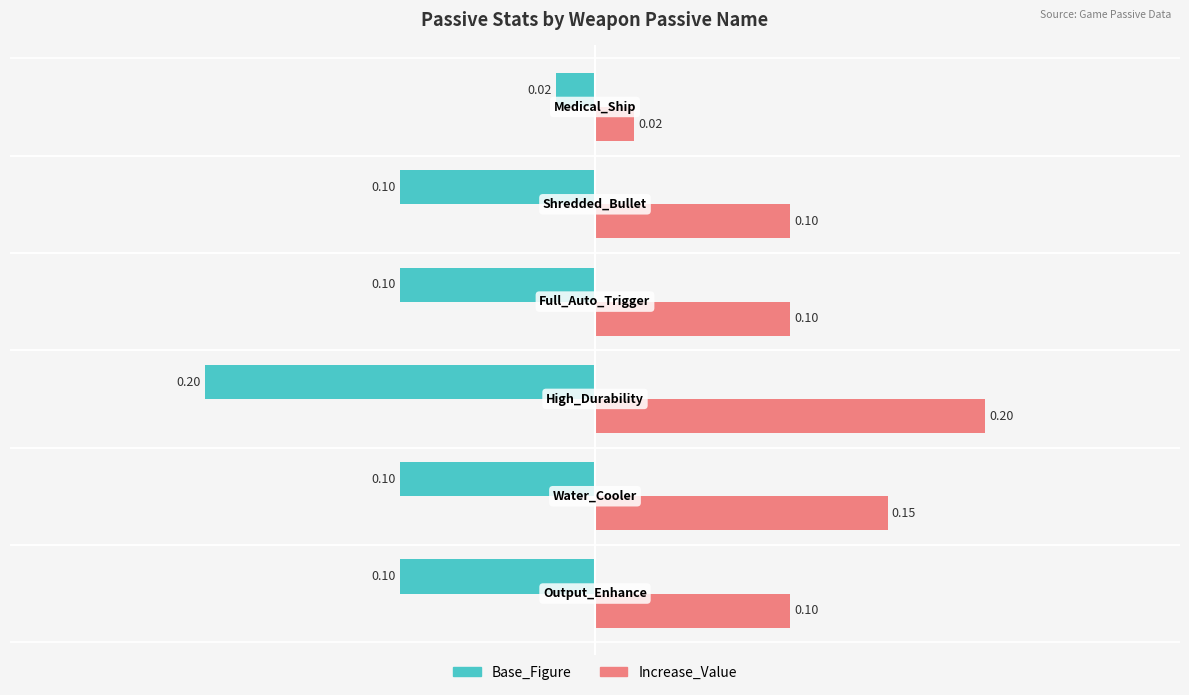

Rank the series by their maximum value, from highest to lowest.

Increase_Value, Base_Figure